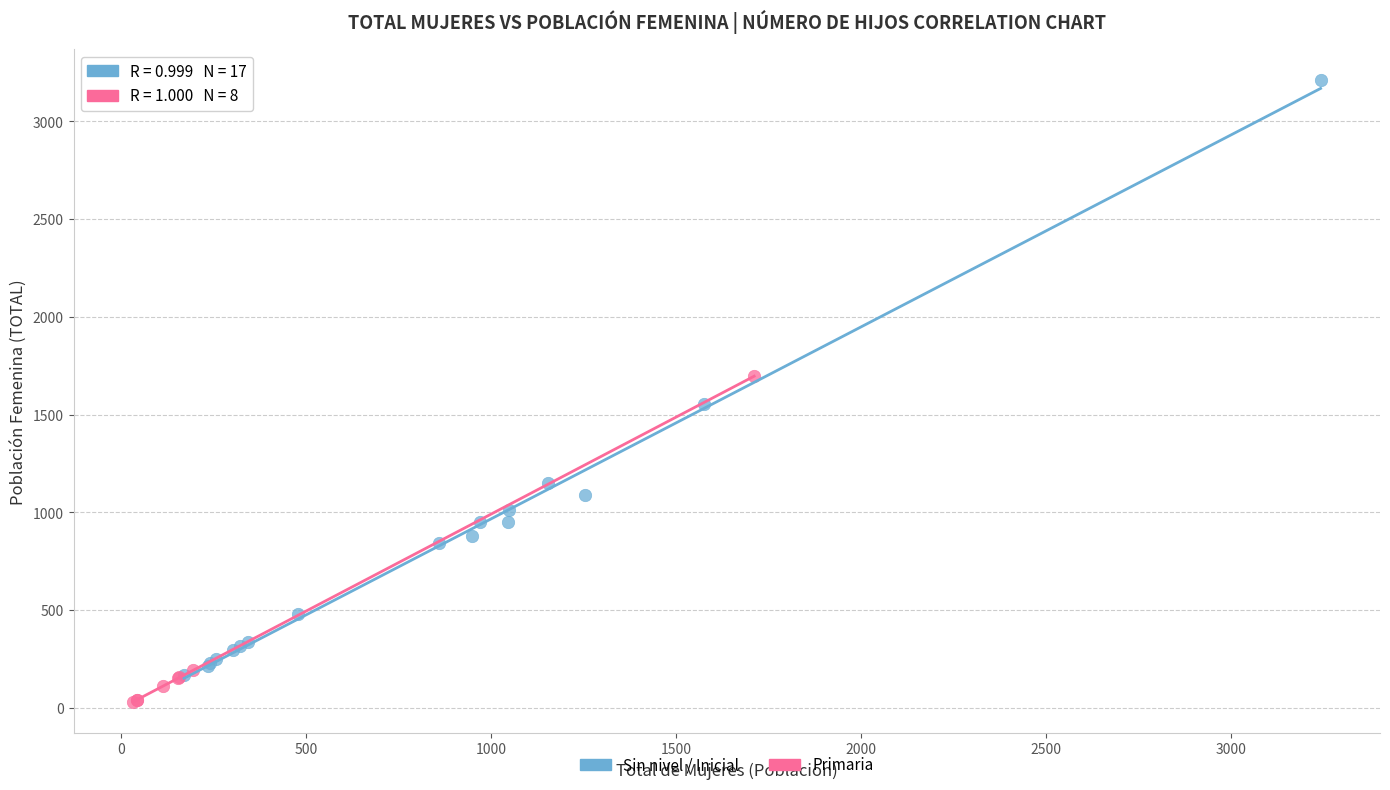

Which series reaches the maximum Y coordinate?

Sin nivel / Inicial